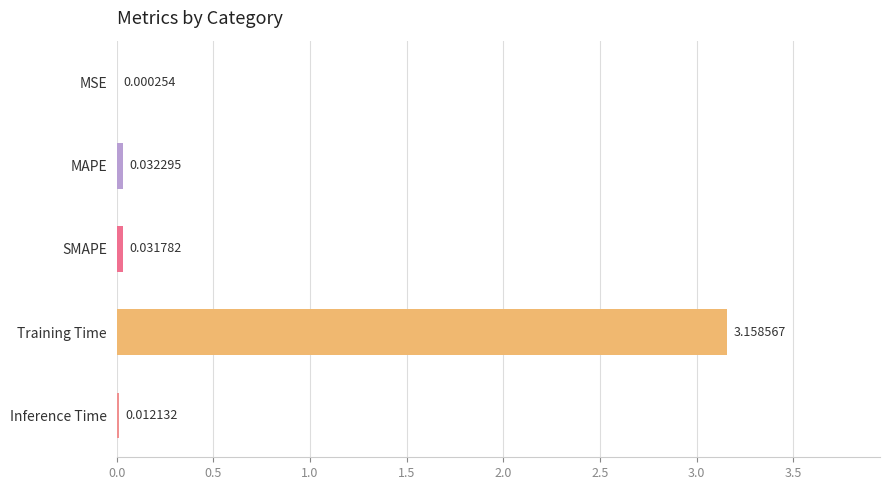

Which category has the highest value across all series?

Training Time